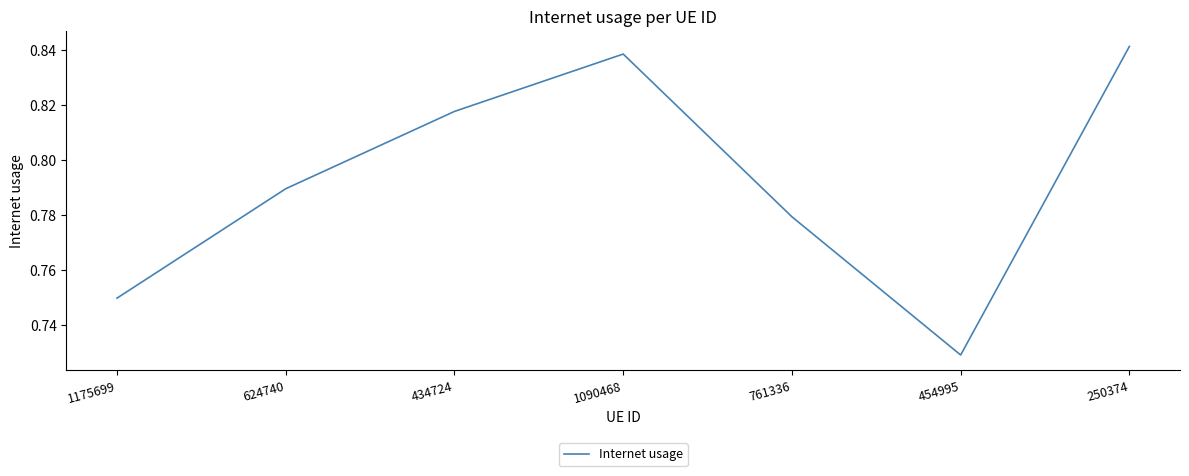

What position from the left is 434724?

3